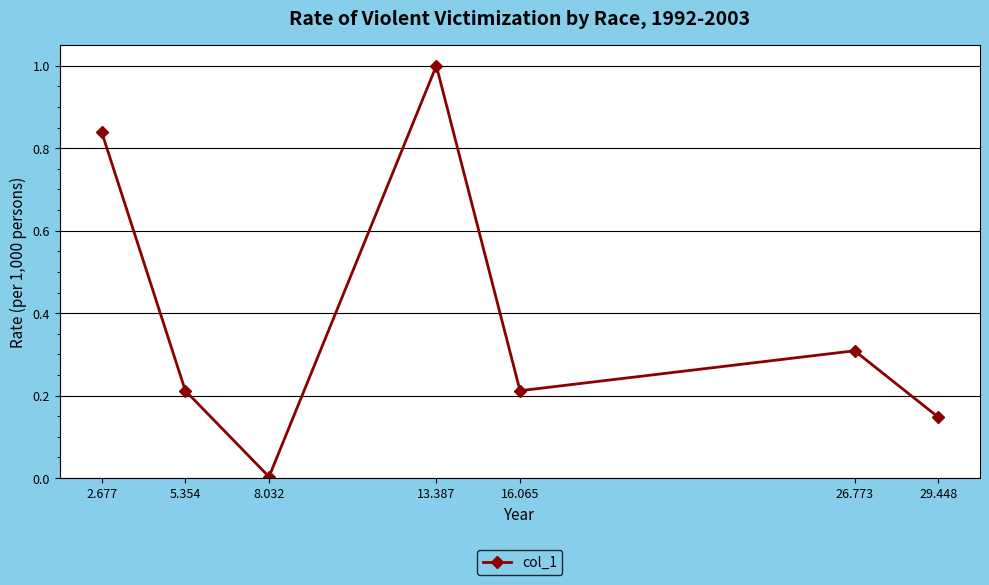

What is the sum of the values at 13.387 and 16.065?

1.2